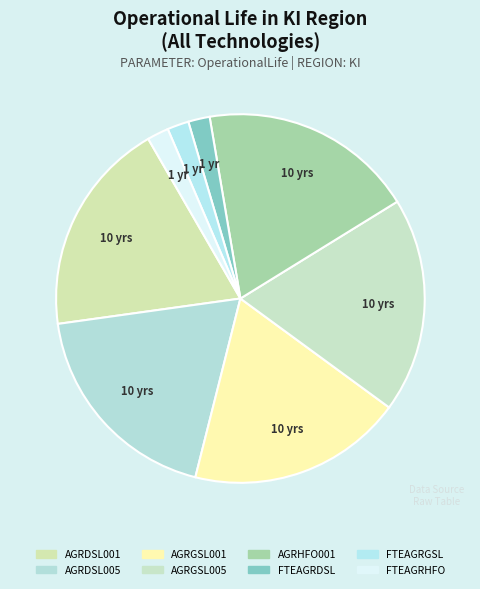

Is it true that AGRDSL001 is 19% of the pie?

True